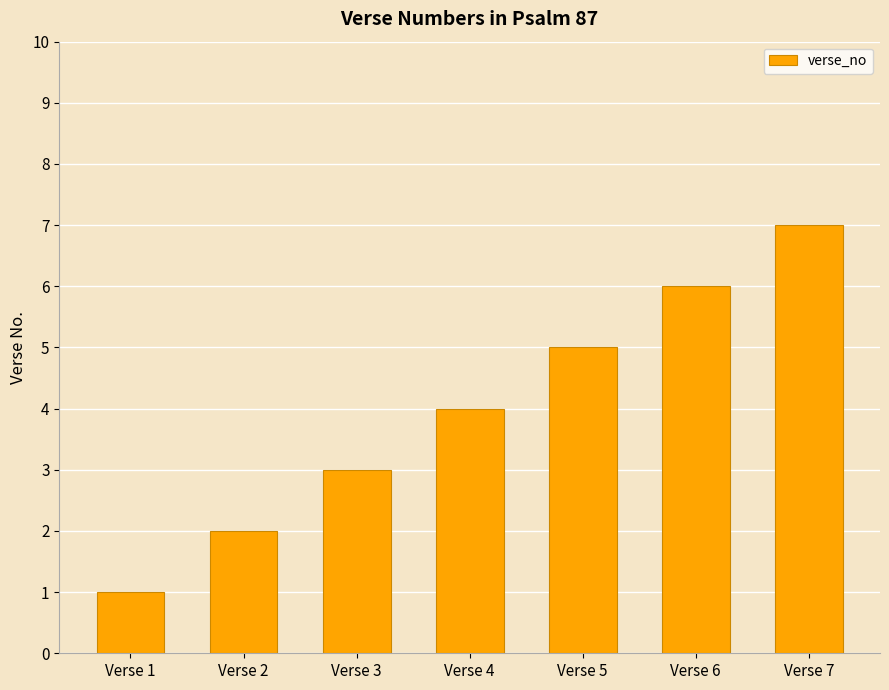

What is the smallest value displayed?

1